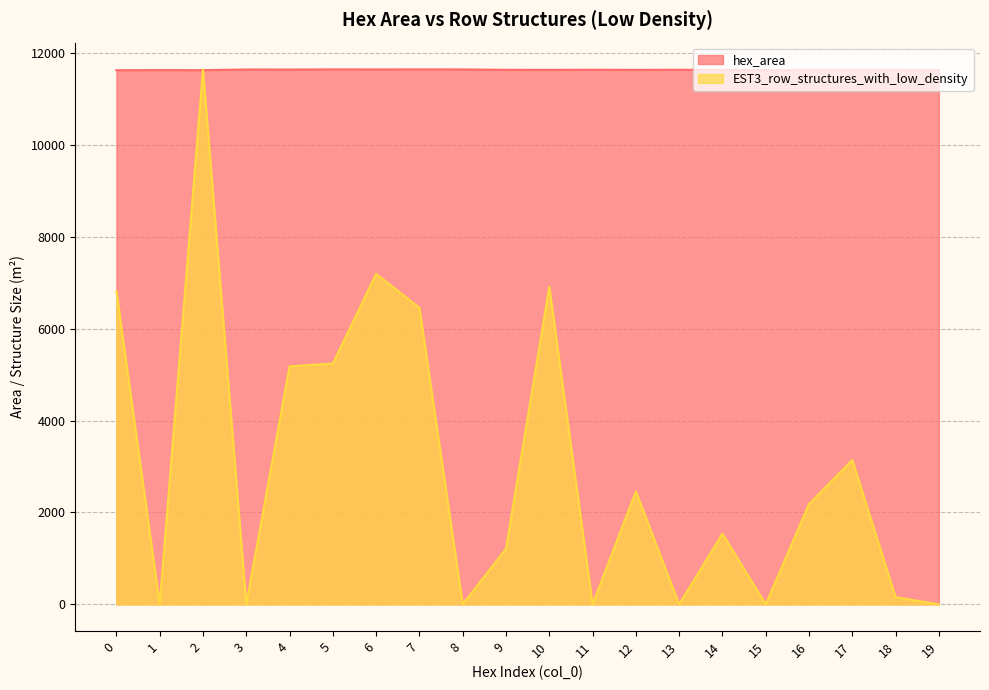

True or false: EST3_row_structures_with_low_density and hex_area cross at least once.

True